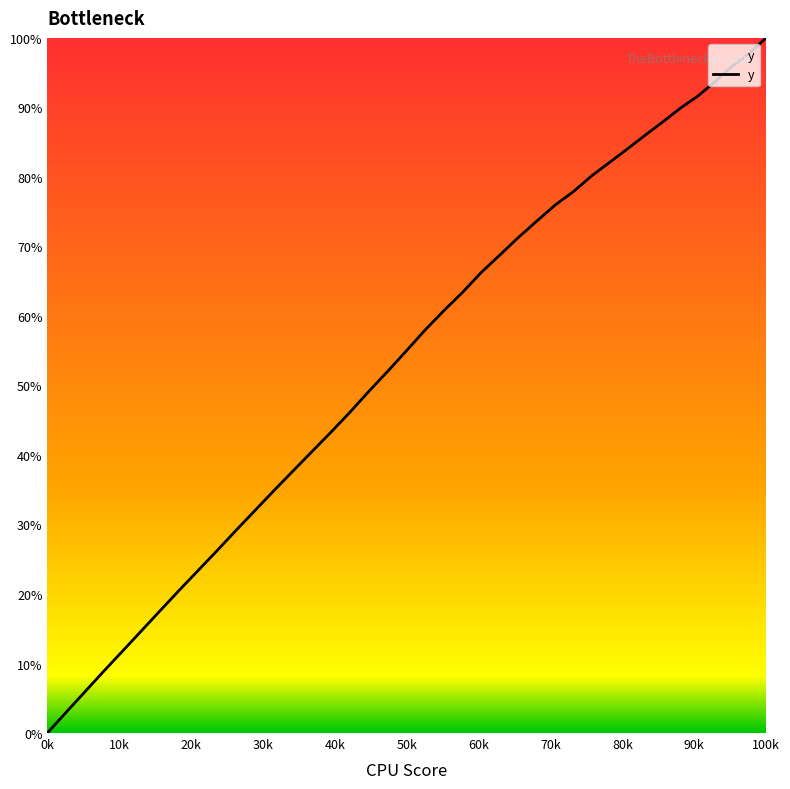

What is the greatest value displayed?

100.0